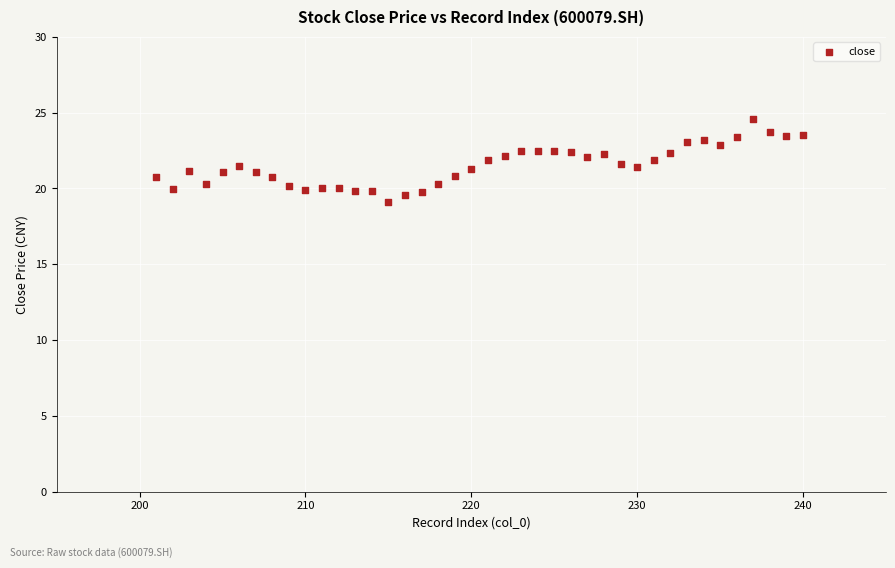

What is the range of X values (max minus min)?

39.0